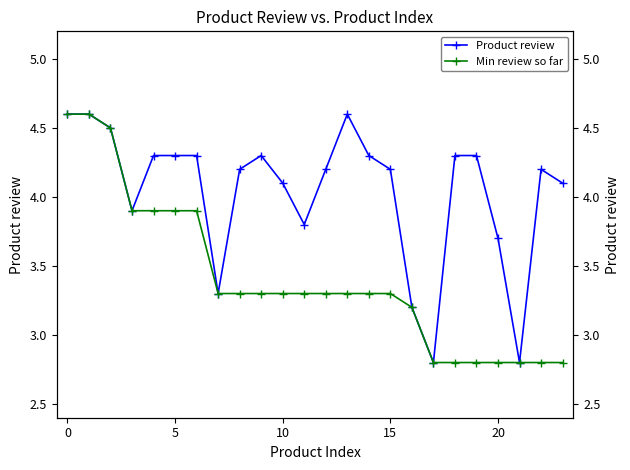

Reading left to right, what are all the values shown in this chart?

Product review: 4.6	4.6	4.5	3.9	4.3	4.3	4.3	3.3	4.2	4.3	4.1	3.8	4.2	4.6	4.3	4.2	3.2	2.8	4.3	4.3	3.7	2.8	4.2	4.1
Min review so far: 4.6	4.6	4.5	3.9	3.9	3.9	3.9	3.3	3.3	3.3	3.3	3.3	3.3	3.3	3.3	3.3	3.2	2.8	2.8	2.8	2.8	2.8	2.8	2.8